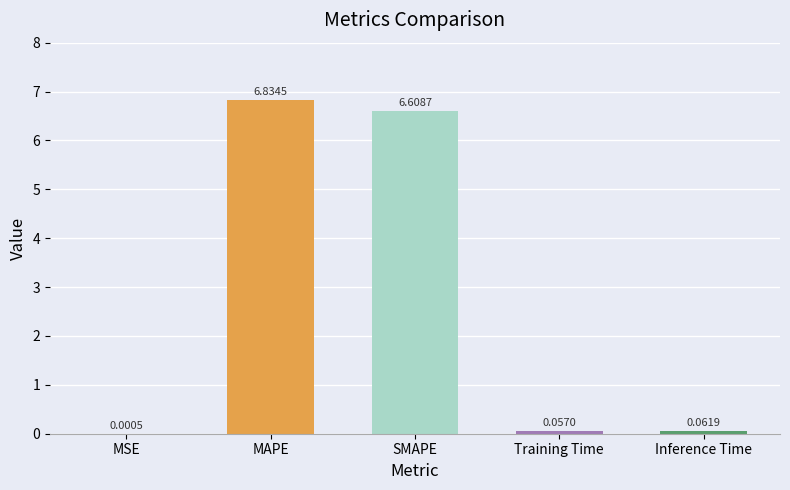

Approximately how many times larger is the value at MAPE compared to SMAPE?

1.0